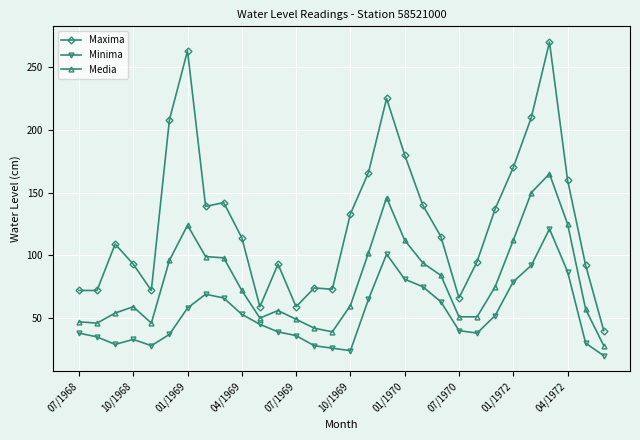

True or false: Media has more than 0 points higher than both neighbors.

True